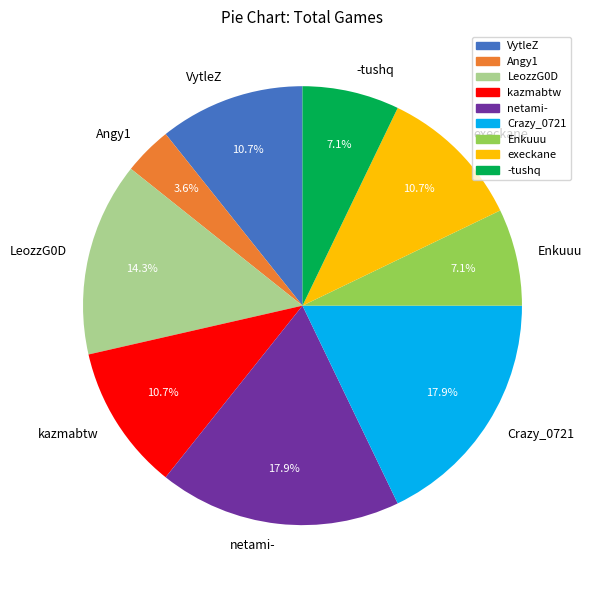

Does execkane account for over 50% of the chart?

No